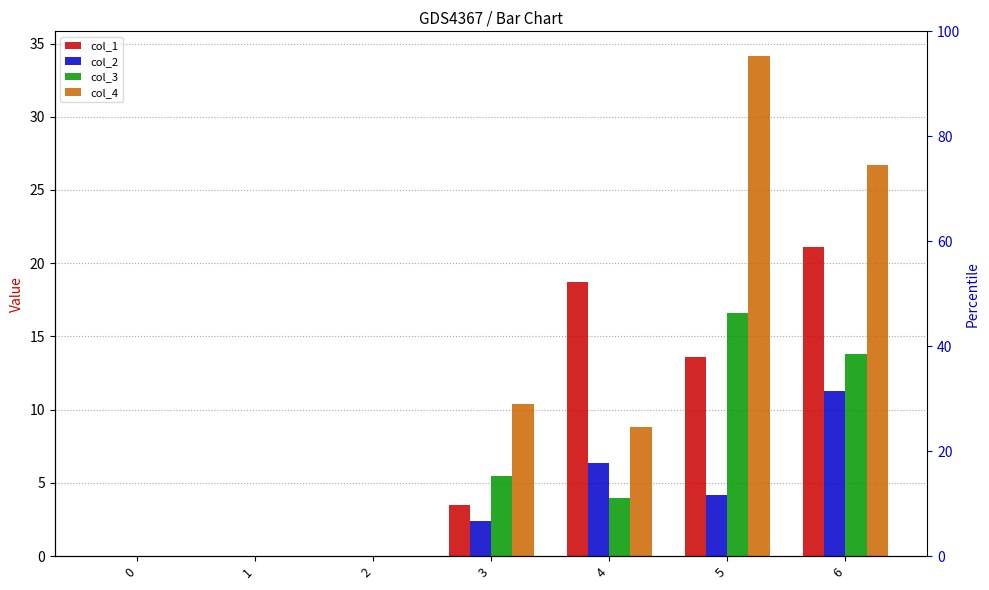

What is the value of the col_4 bar at the 5th from the left?

8.8